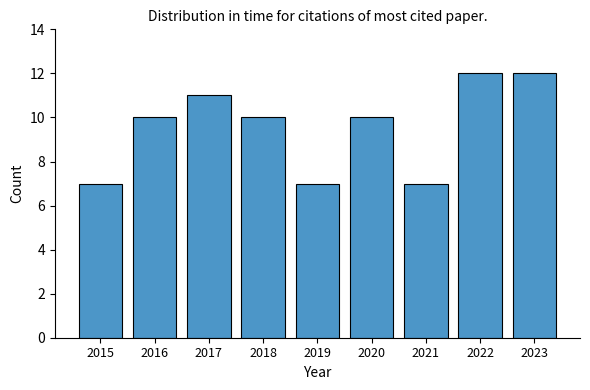

How many categories are shown in the chart?

9